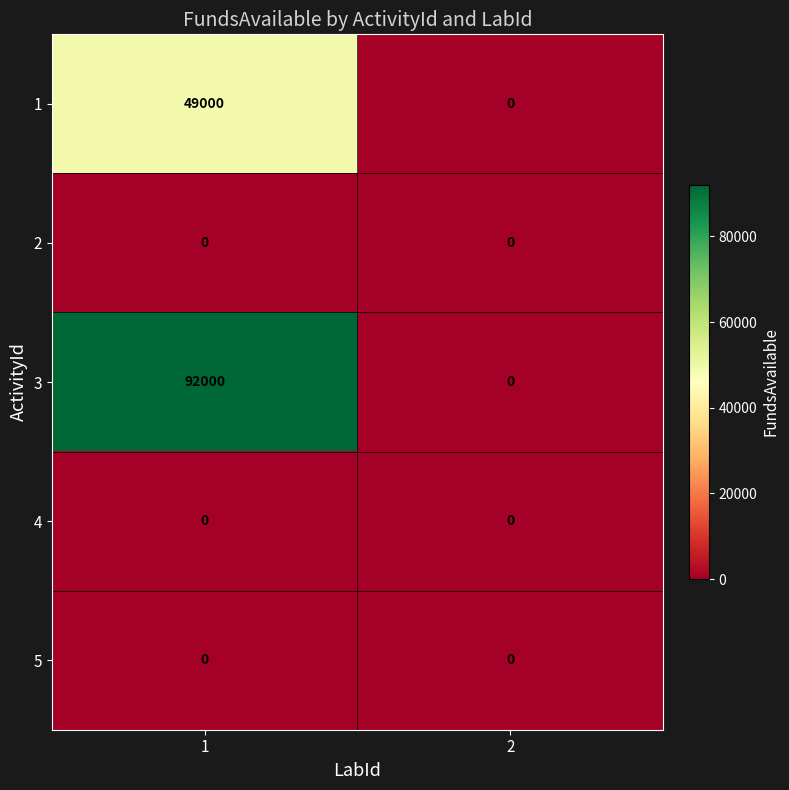

What is the difference between the highest and lowest values at 1?

92000